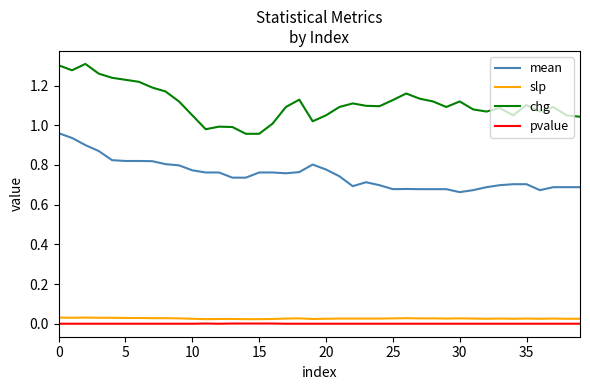

Which series has the widest spread of values?

chg